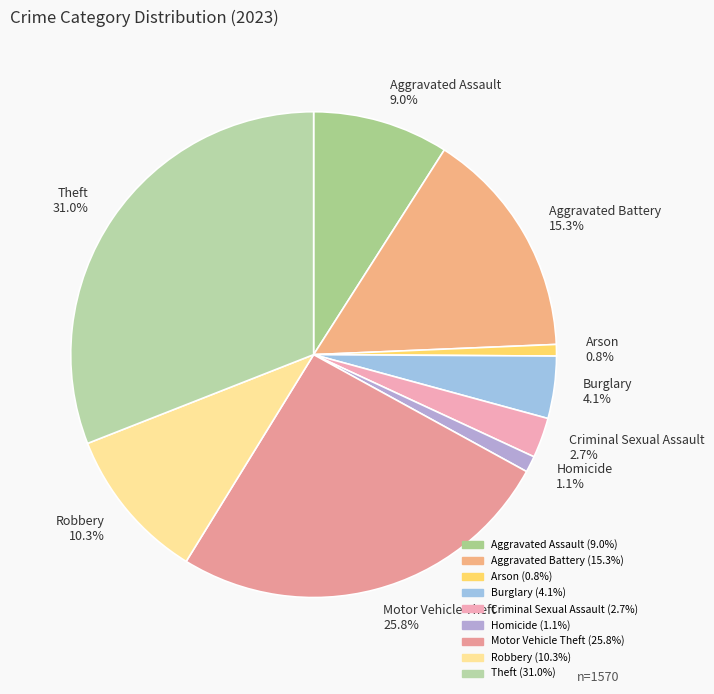

Count the number of slices in the pie.

9